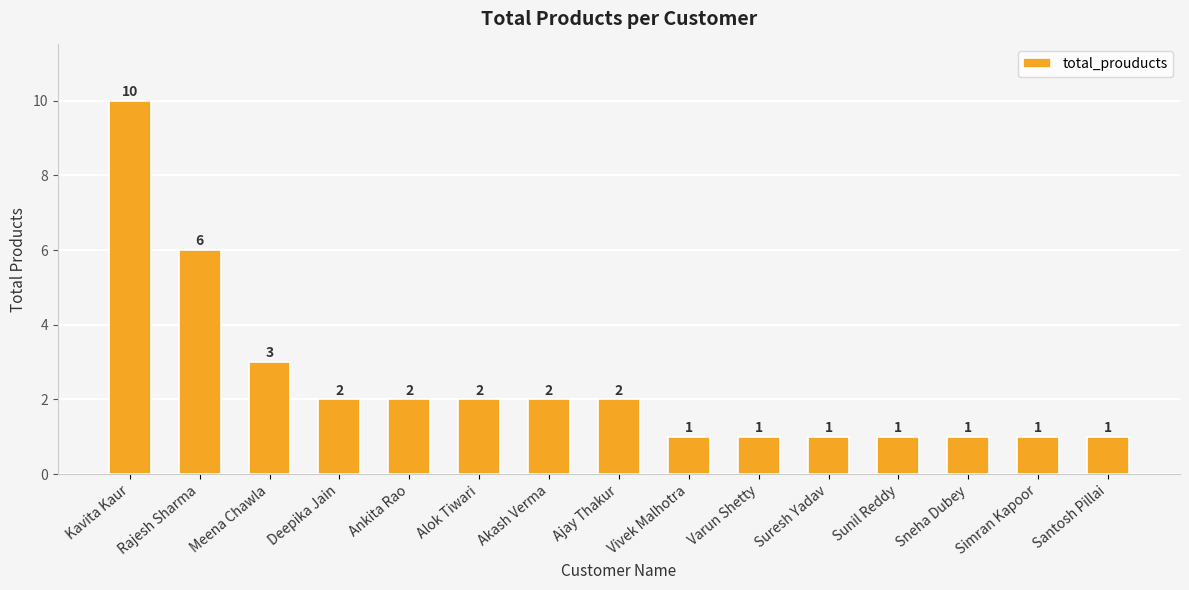

What is the value of the 6th bar from the left?

2